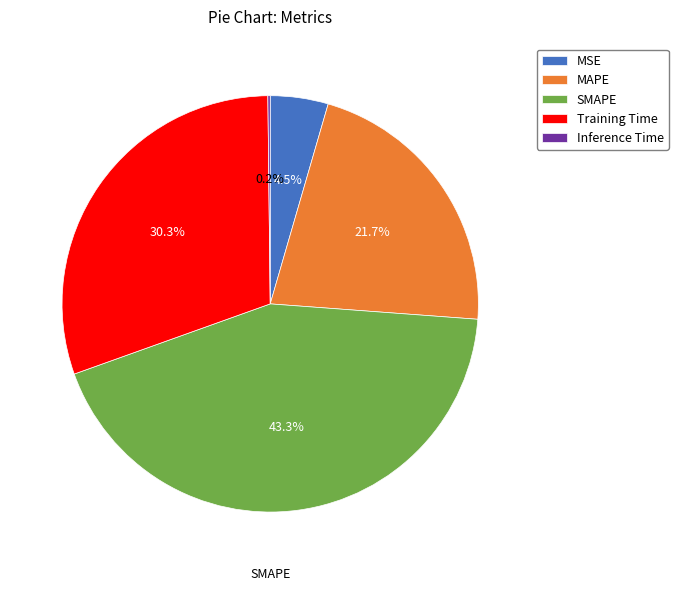

To the nearest percent, what is the difference between the largest and smallest slice percentages?

43%